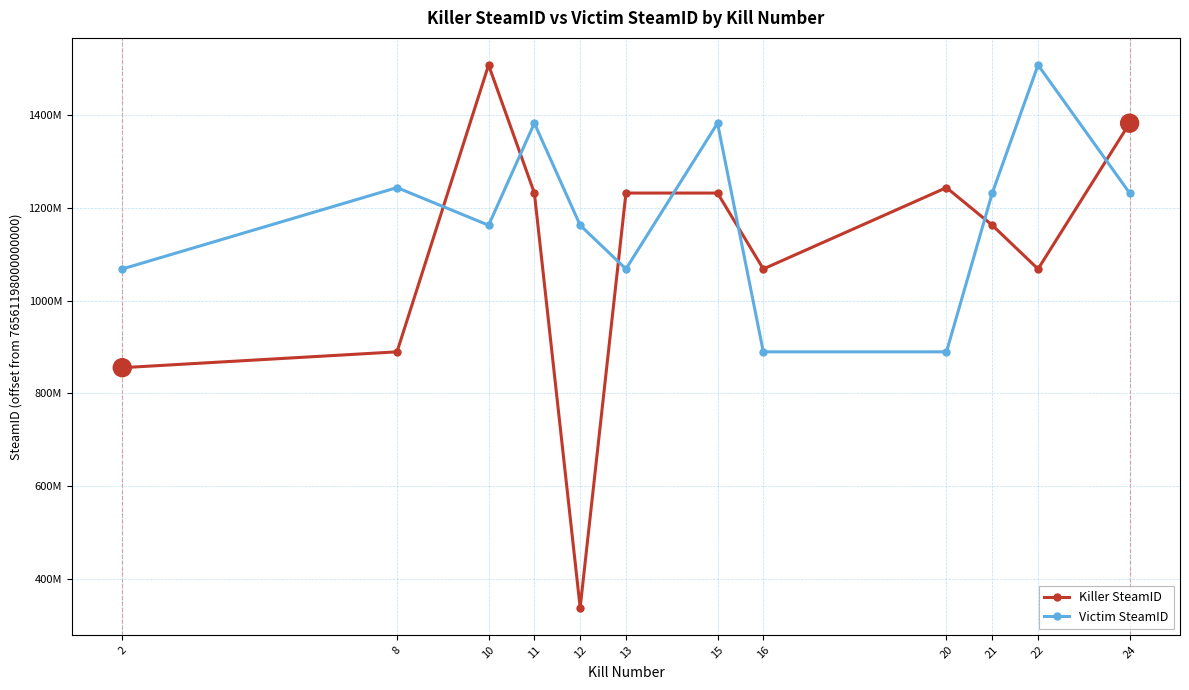

Which category has the highest value in the Killer SteamID series?

10